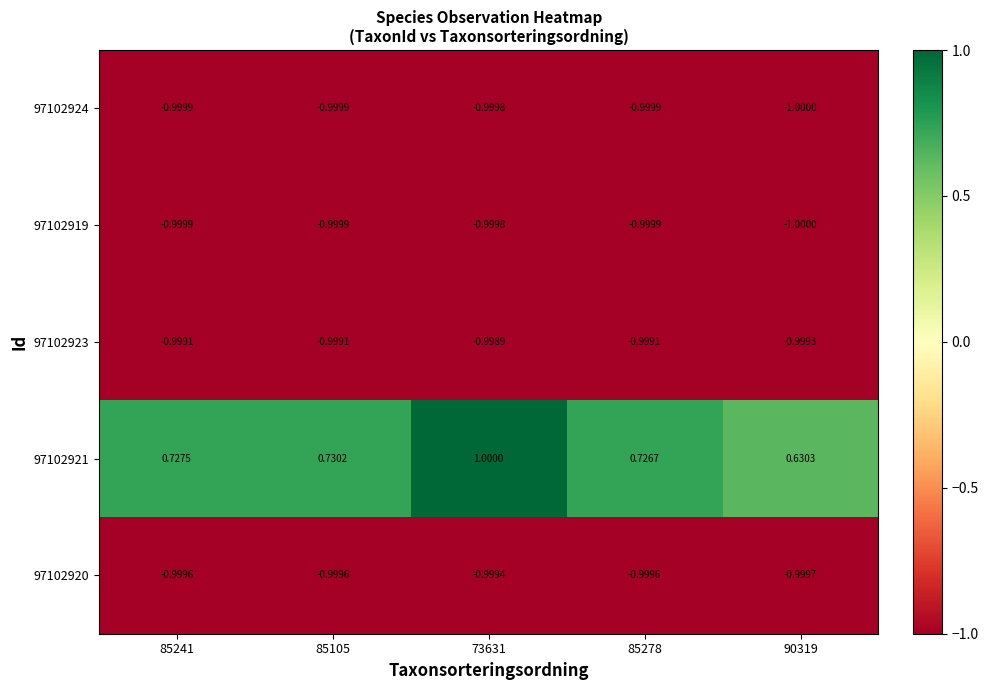

Is the value of 97102921 at 90319 greater than the value of 97102919 at 73631?

Yes